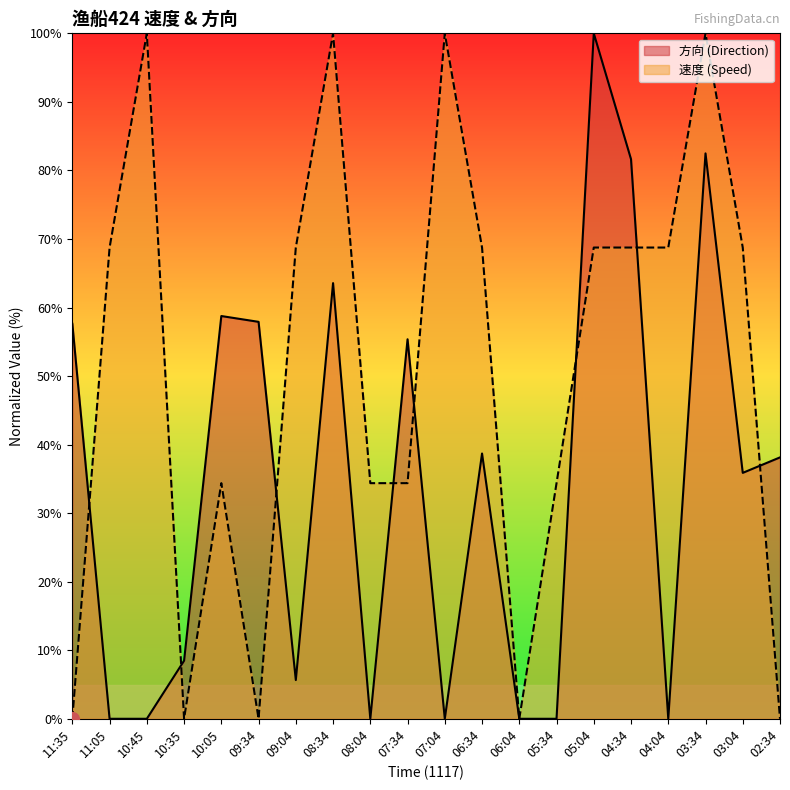

Where is the first local minimum for 方向?

09:04